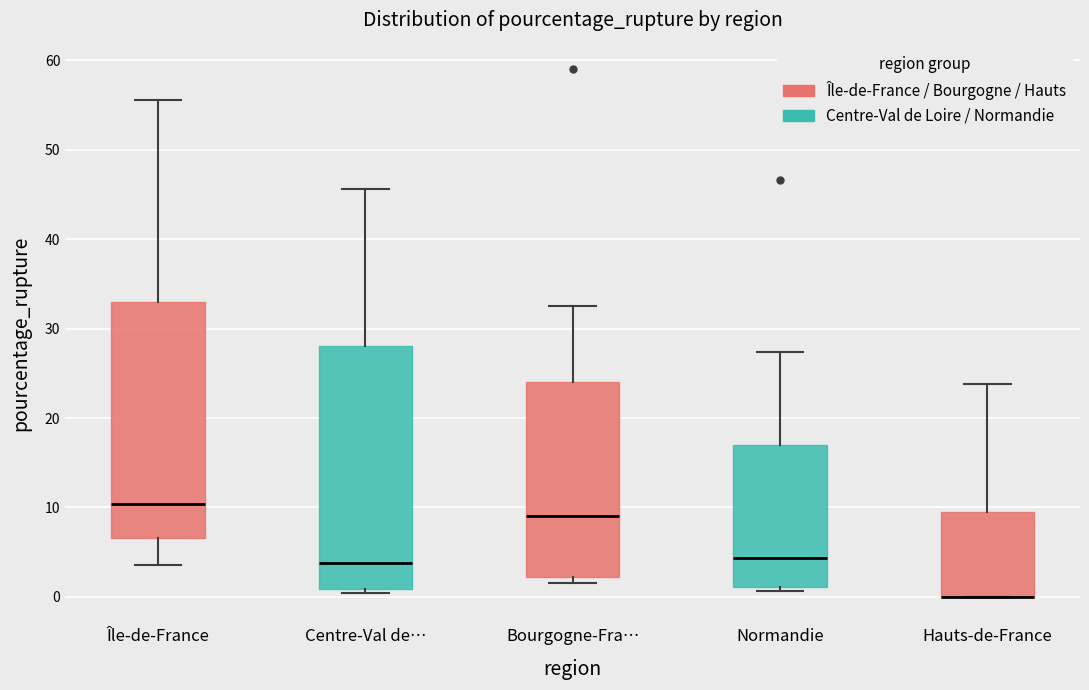

Reading left to right, transcribe this box plot: for each box, give where its median line is, the range the box spans, and where its two whiskers end, as read against the y-axis. The values are not printed on the chart, so give them approximately, as read against the axis.

Île-de-France: median 10, box 7 to 33, whiskers 4 to 56
Centre-Val de…: median 4, box 1 to 28, whiskers 0 to 46
Bourgogne-Fra…: median 9, box 2 to 24, whiskers 2 (just below the box's lower edge) to 33
Normandie: median 4, box 1 to 17, whiskers 1 (just below the box's lower edge) to 27
Hauts-de-France: median 0 (drawn on the box's lower edge), box 0 to 10, whiskers 0 to 24